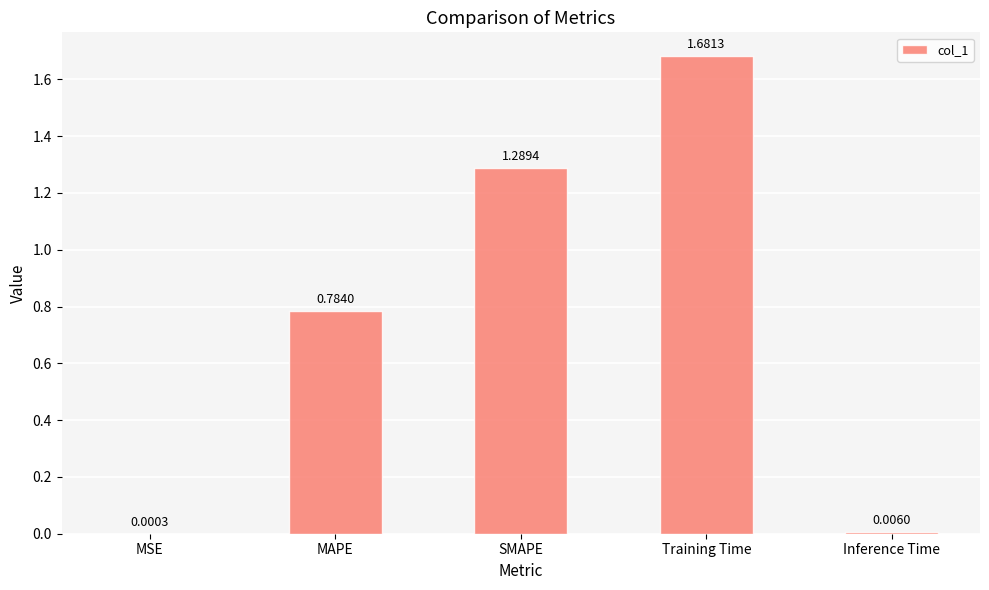

What is the sum of the values at Training Time and MAPE?

2.5